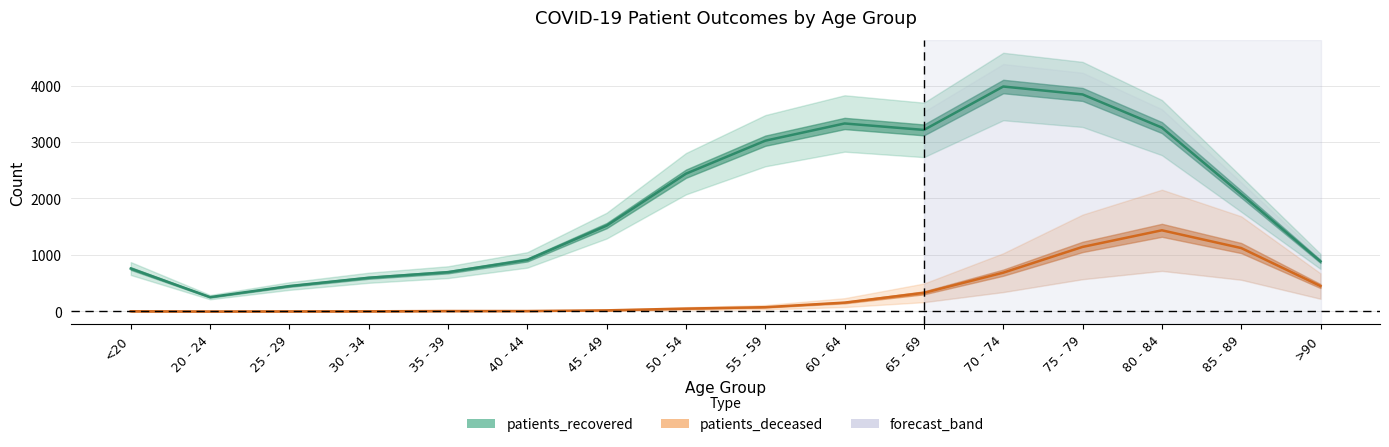

Reading left to right, list all the values displayed in this chart.

patients_recovered: 760	254	450	597	696	913	1520	2439	3023	3328	3214	3982	3842	3255	2077	886
patients_deceased: 4	0	2	3	8	8	20	51	76	157	330	687	1143	1437	1123	450